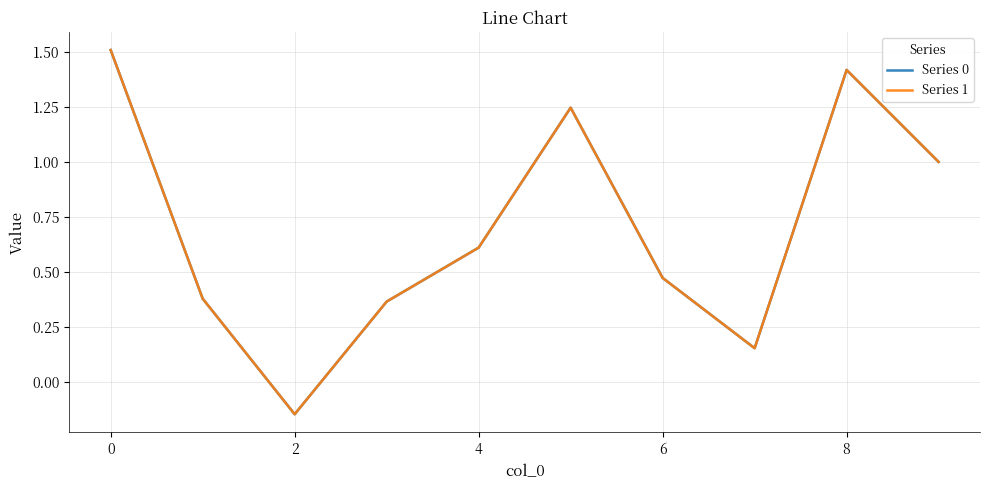

What is the greatest value displayed?

1.5